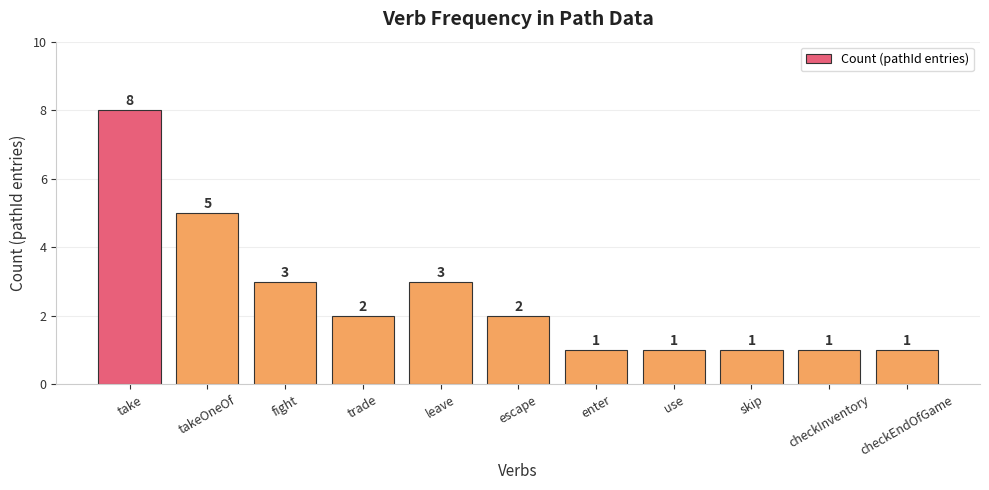

Are the bars horizontal?

No